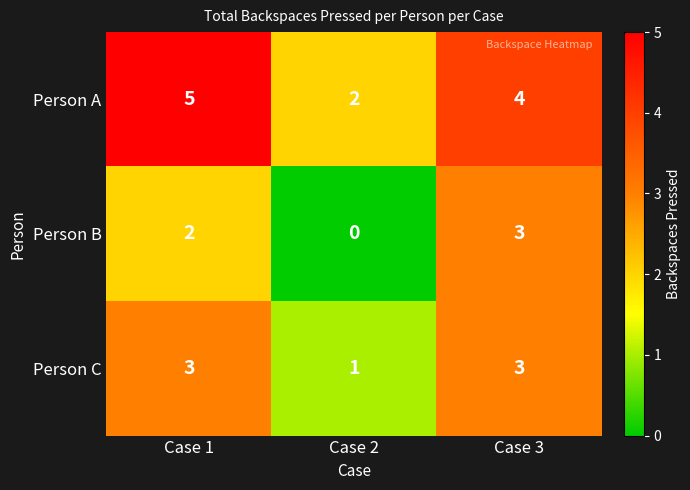

Reading right to left, transcribe all the data shown in this chart.

Person A: 4	2	5
Person B: 3	0	2
Person C: 3	1	3